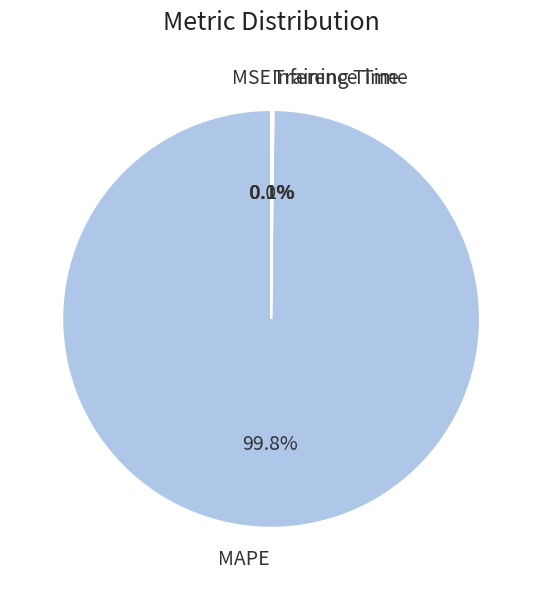

Which category has the biggest portion of the pie?

MAPE